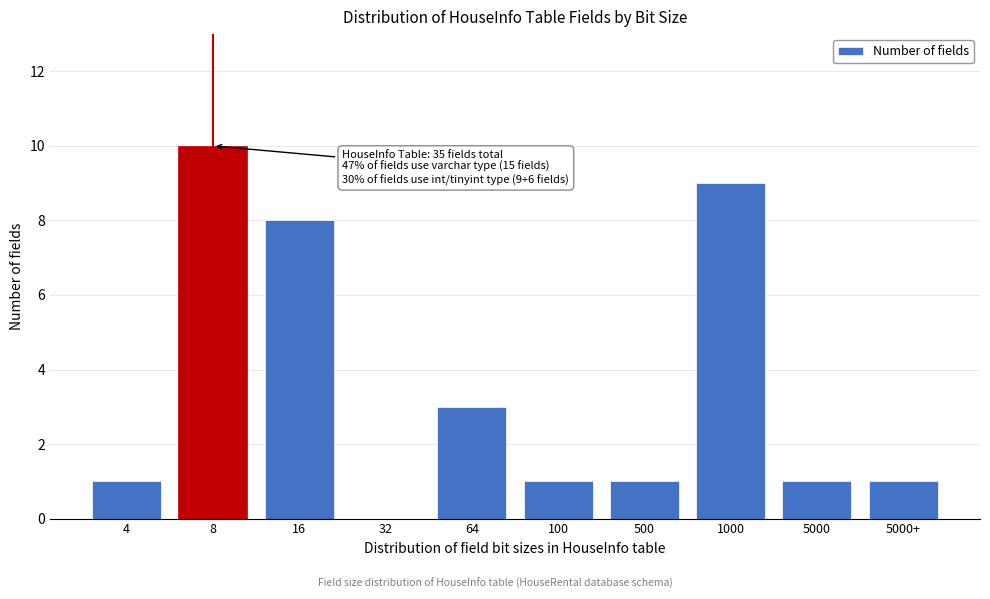

Reading left to right, transcribe all the data shown in this chart.

4=1	8=10	16=8	32=0	64=3	100=1	500=1	1000=9	5000=1	5000+=1